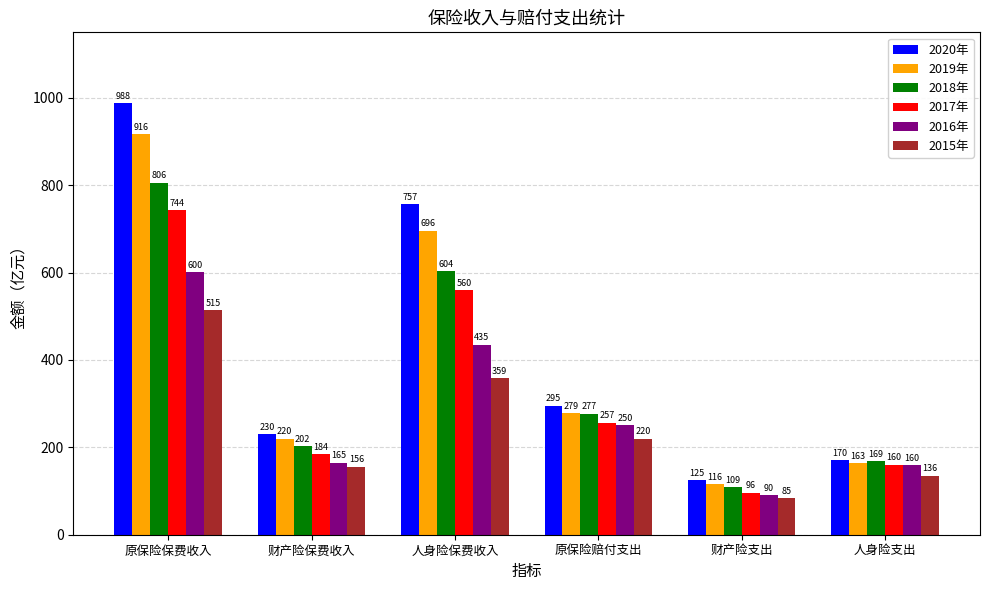

The 2018年 series shows 277.4 at 原保险赔付支出. True or false?

True